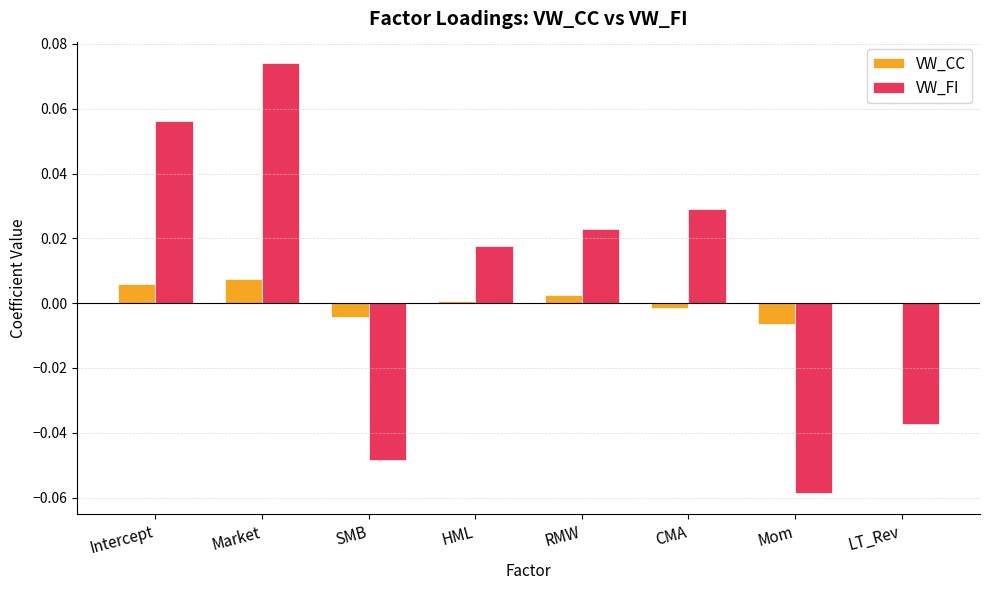

Are the bars grouped side by side (vs. stacked)?

Yes